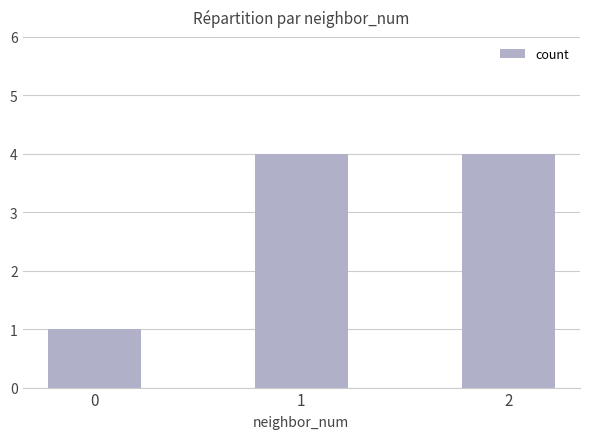

Reading left to right, list all the values displayed in this chart.

1	4	4